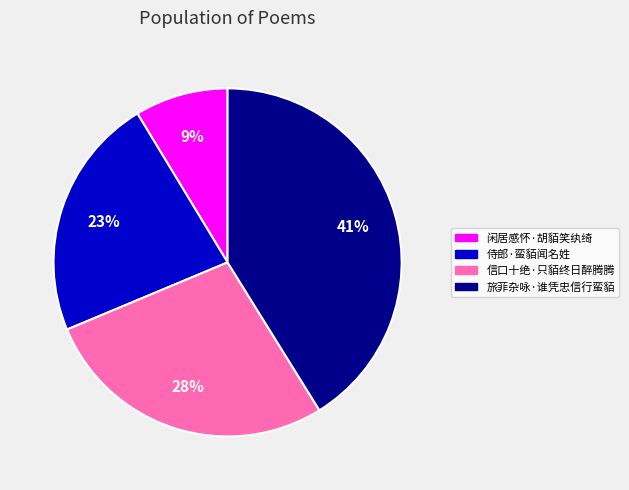

What is the ratio of the value at 闲居感怀·胡貊笑纨绮 to the value at 旅菲杂咏·谁凭忠信行蛮貊?

0.2